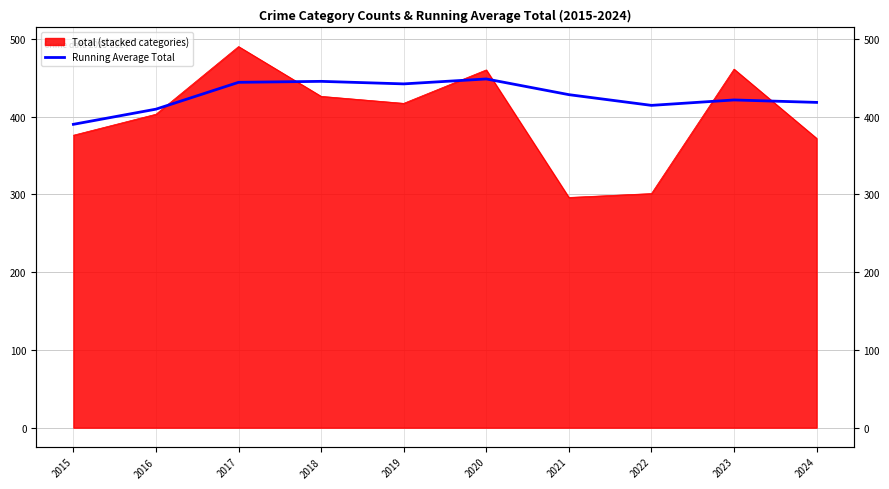

What is the ratio of the value at 2018 to the value at 2019?

1.0